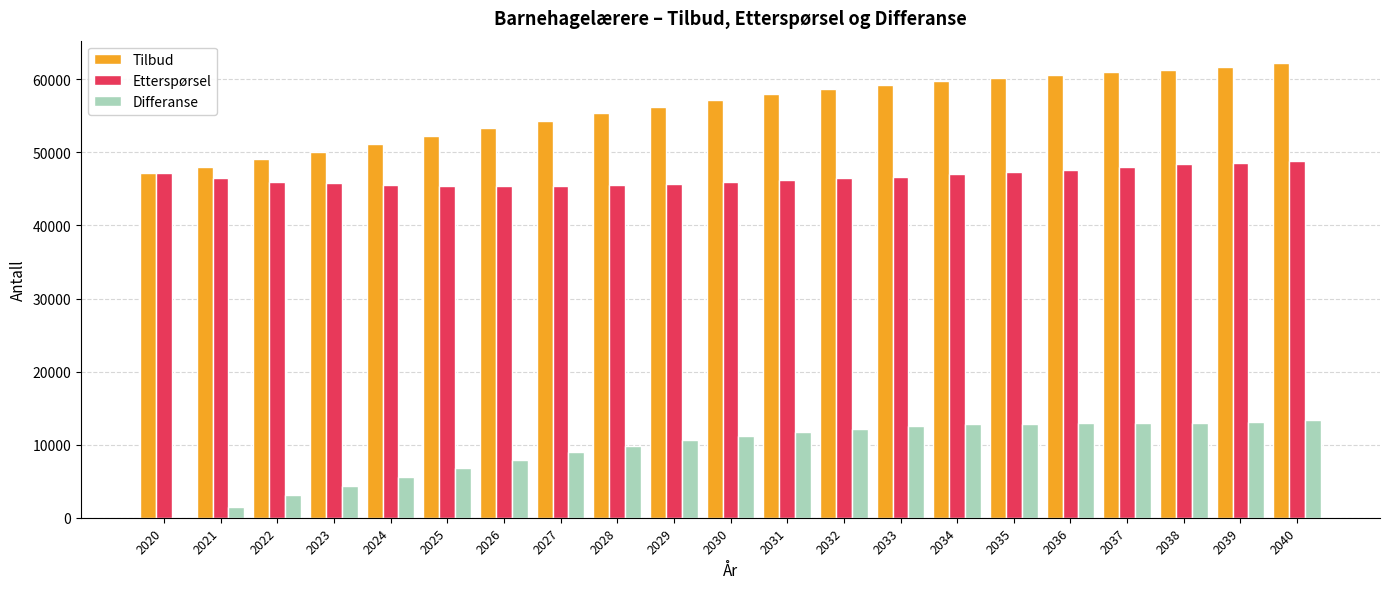

Which series has the largest total across all categories?

Tilbud